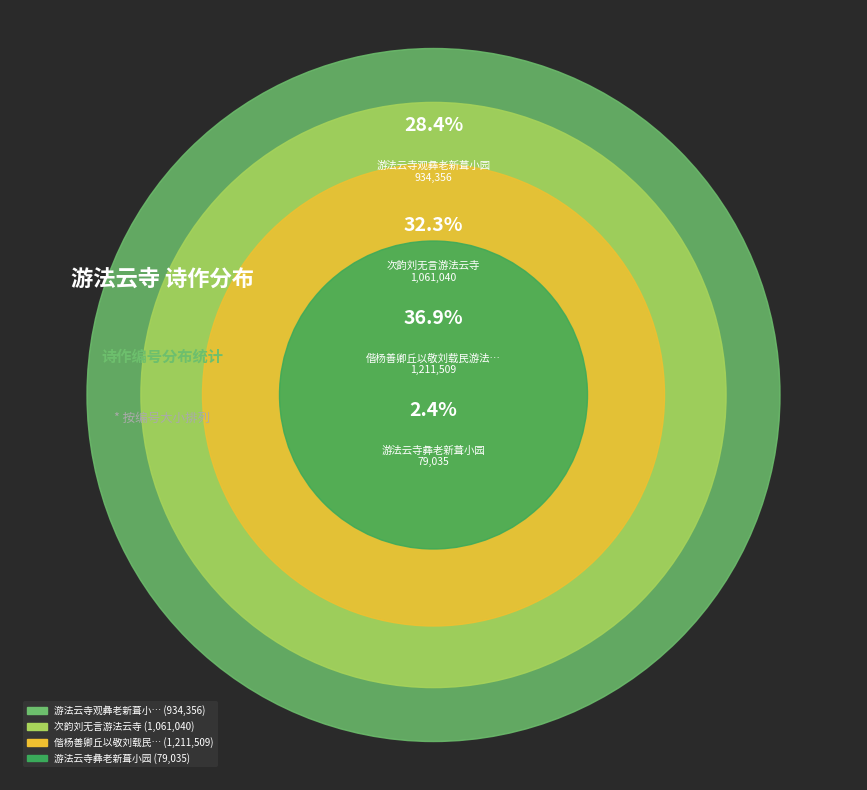

What is the smallest slice in the pie chart?

游法云寺彝老新葺小园